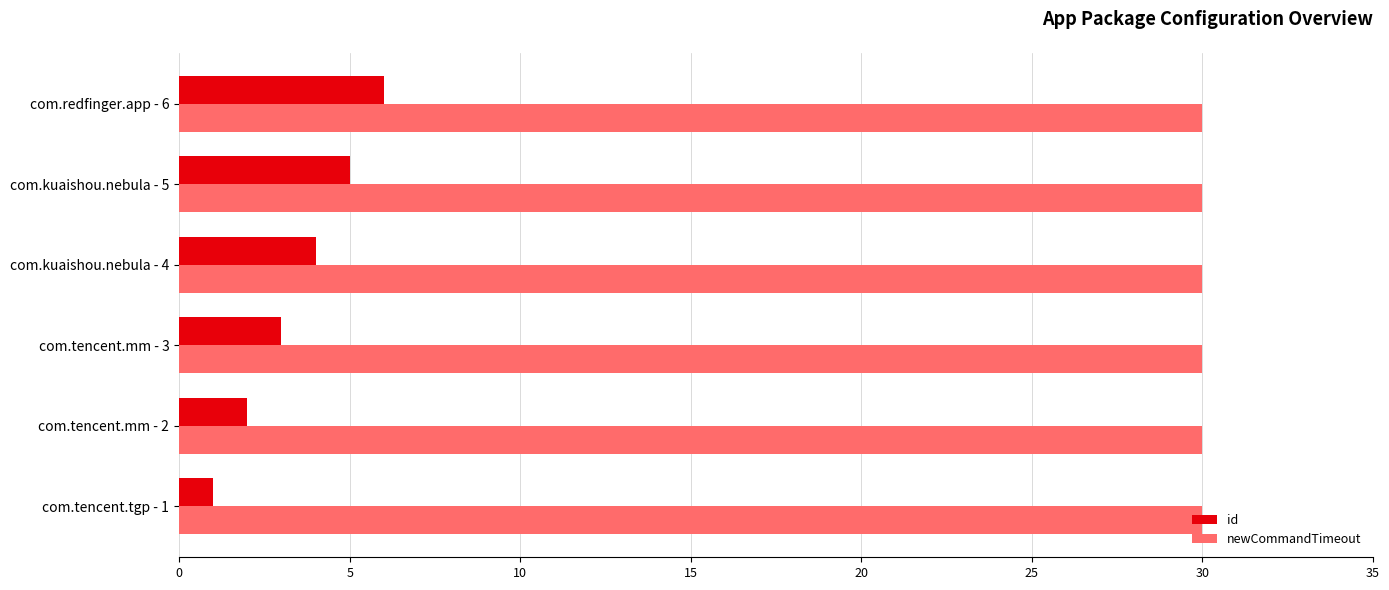

True or false: id has a value of 1 at com.tencent.mm - 3.

False